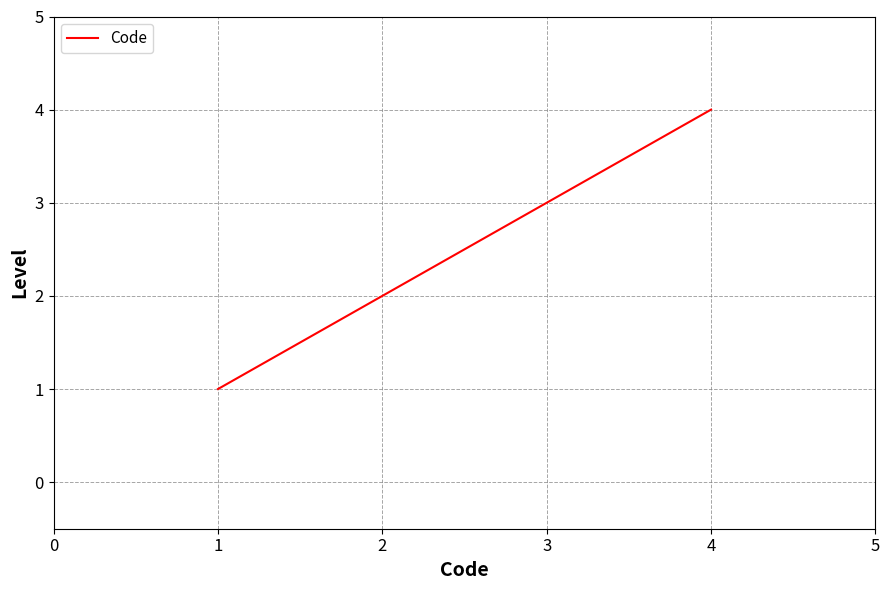

What value does the data have at 3?

3